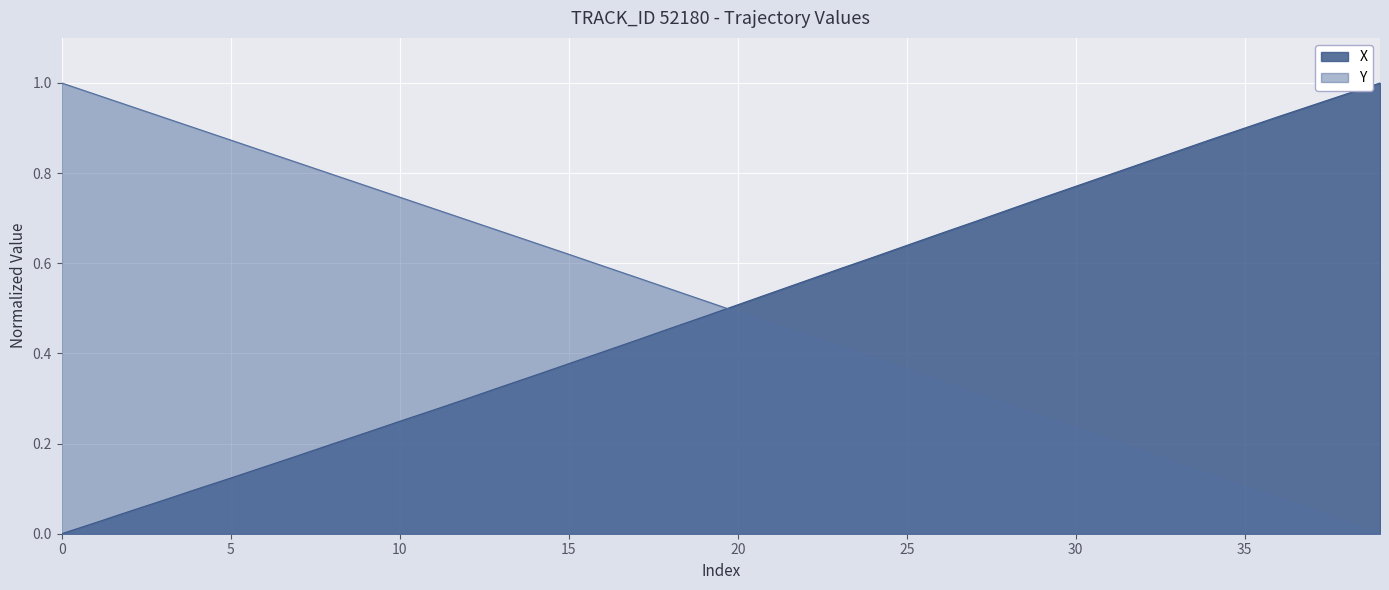

Which series has the largest range (max minus min)?

X